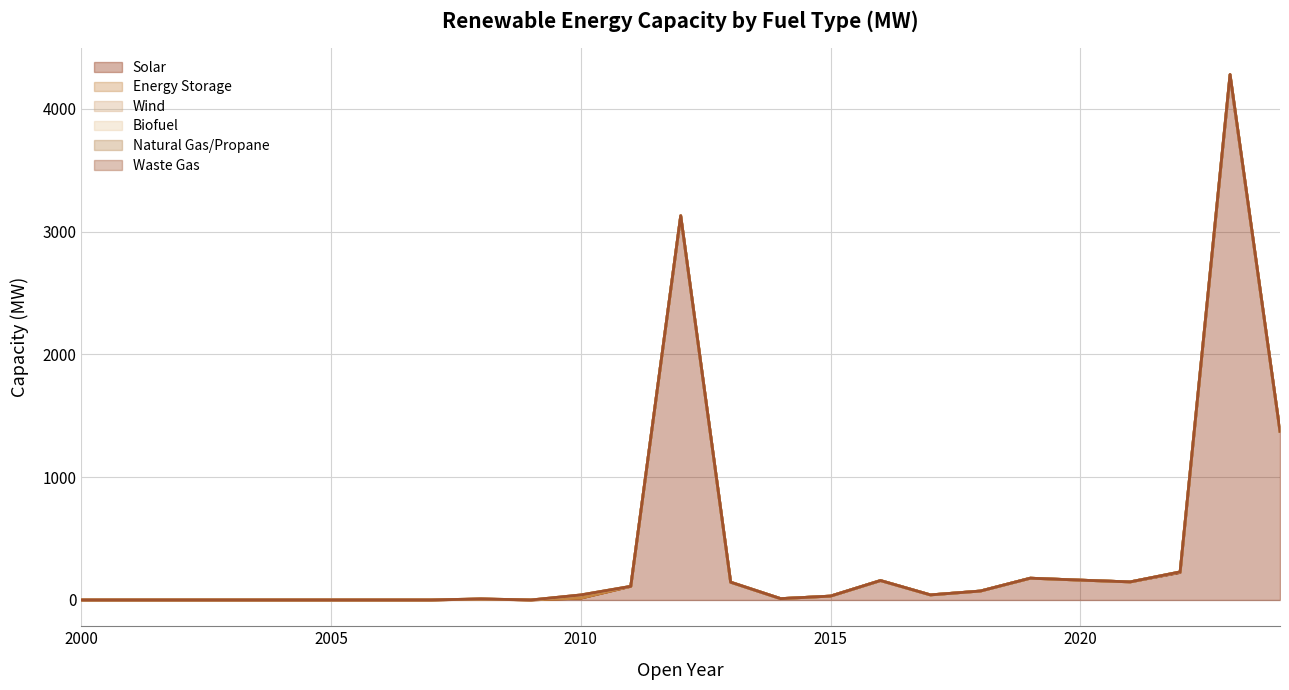

What are all the series names shown in the legend?

Solar, Energy Storage, Wind, Biofuel, Natural Gas/Propane, Waste Gas